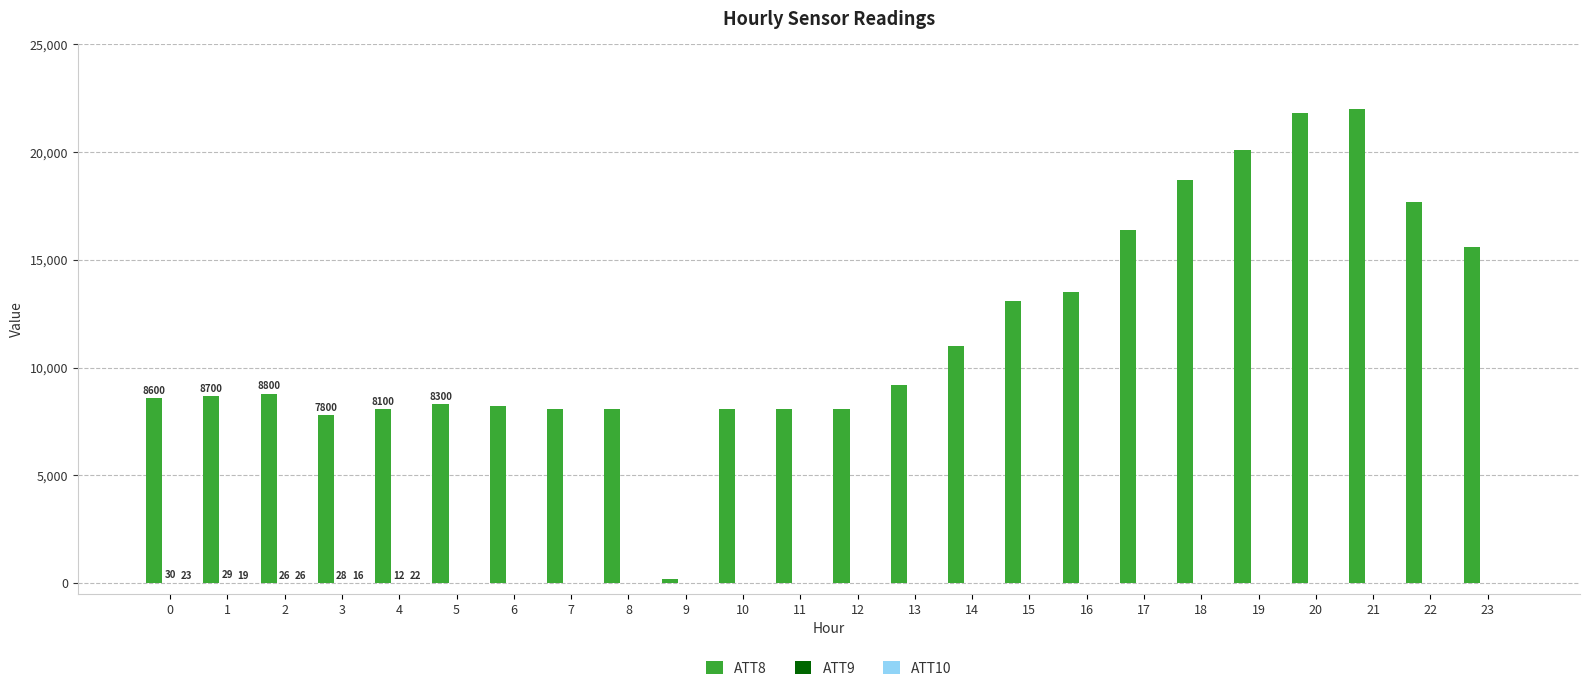

What is the greatest value displayed?

22000.0